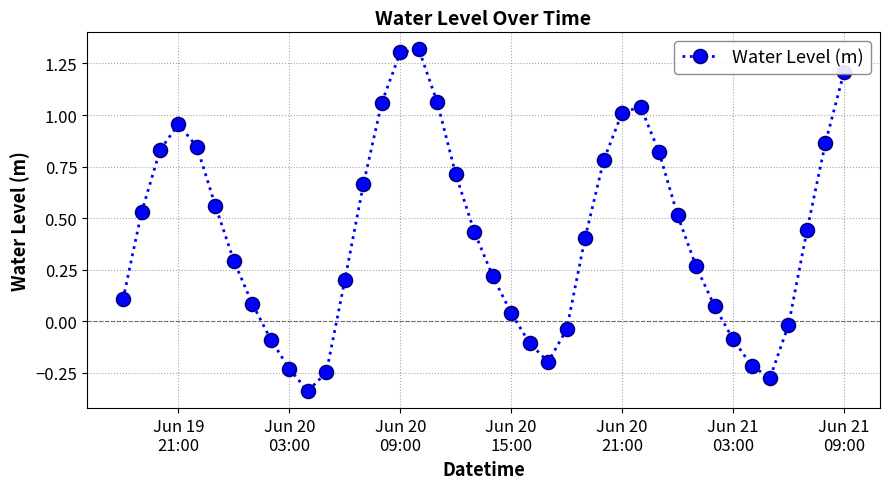

What is the difference between the second highest and second lowest values?

1.6